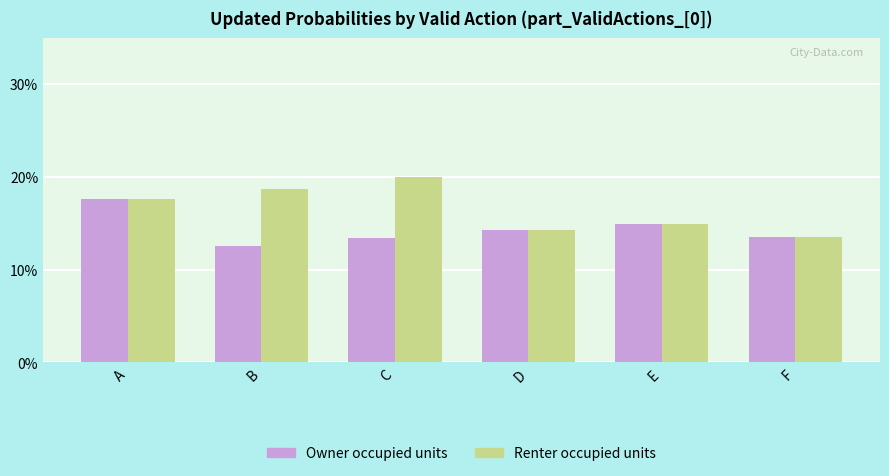

List the labels in order of Renter occupied units value, largest first.

C, B, A, E, D, F